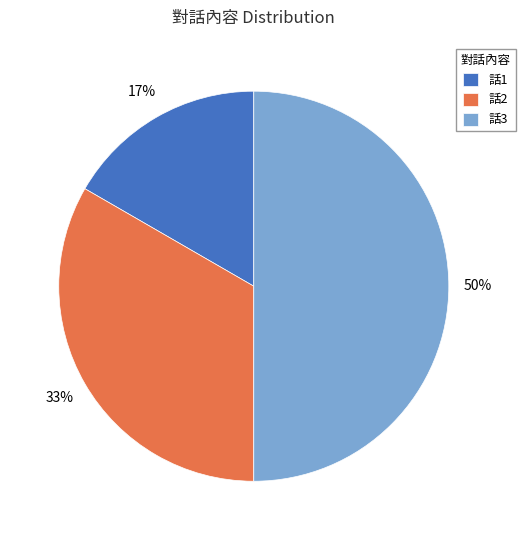

Does 話1 represent more than half of the total?

No